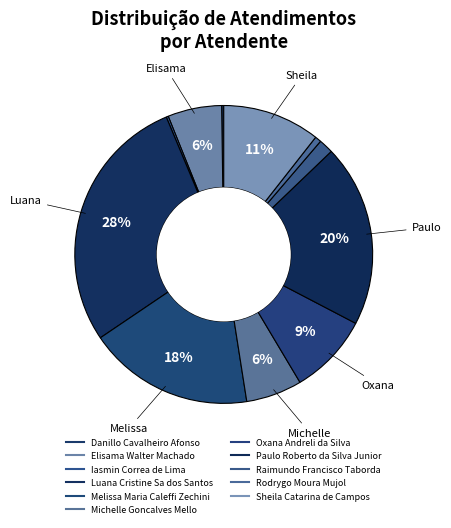

What is the ratio of the value at Luana Cristine Sa dos Santos to the value at Michelle Goncalves Mello?

4.6